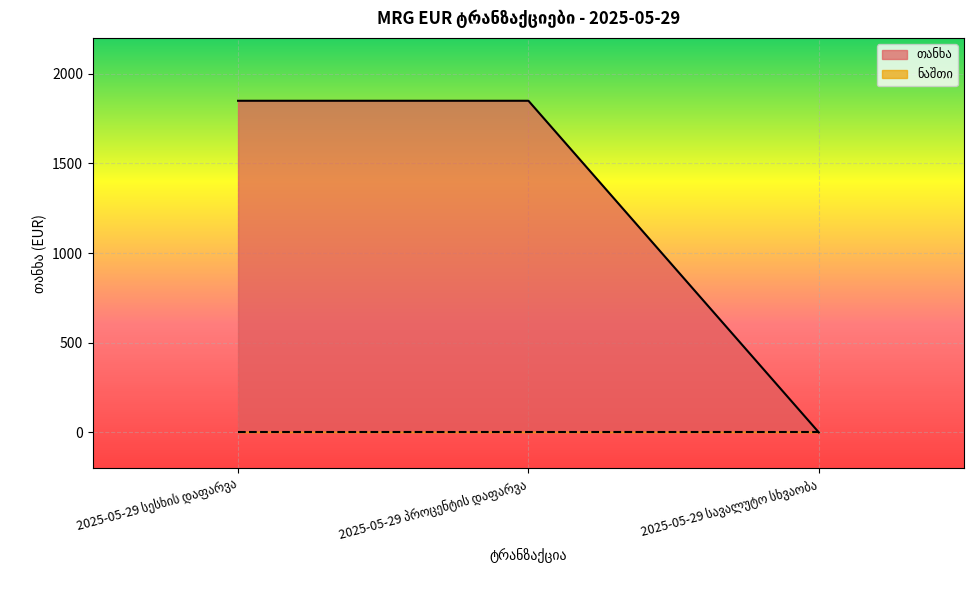

What position from the left is 2025-05-29 სავალუტო სხვაობა?

3